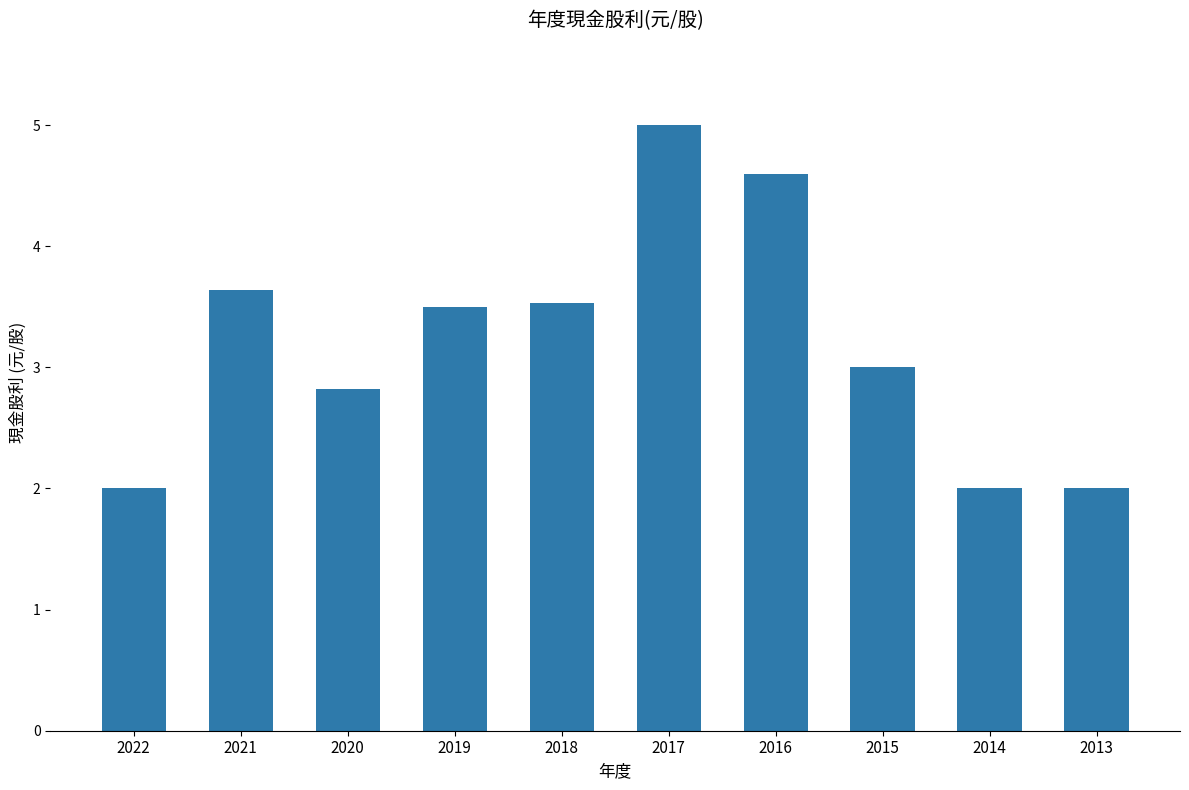

What is the difference between the values at 2018 and 2014?

1.5